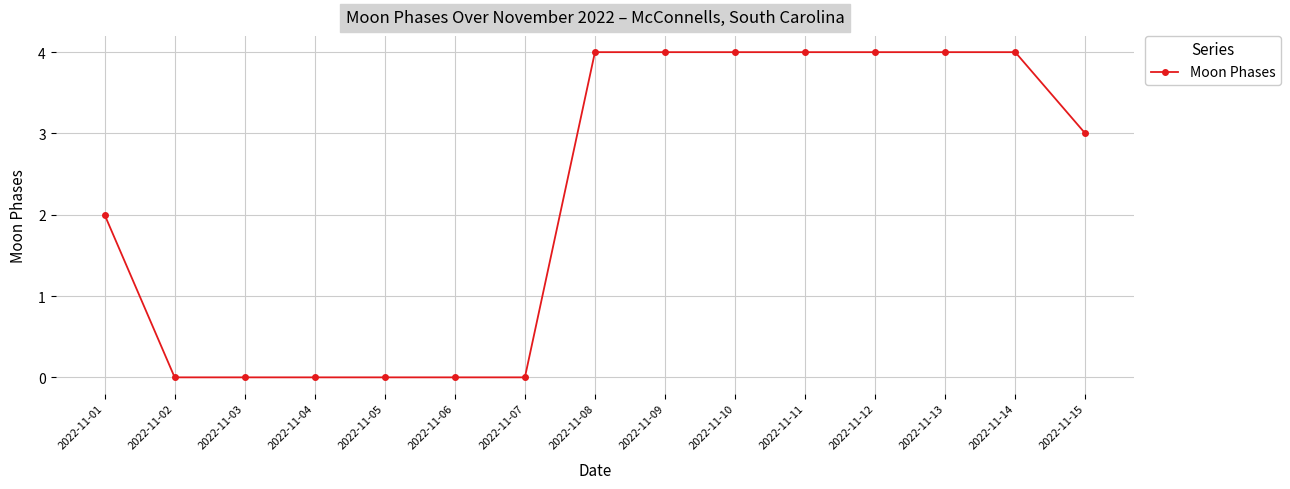

What is the difference between the maximum and minimum values?

4